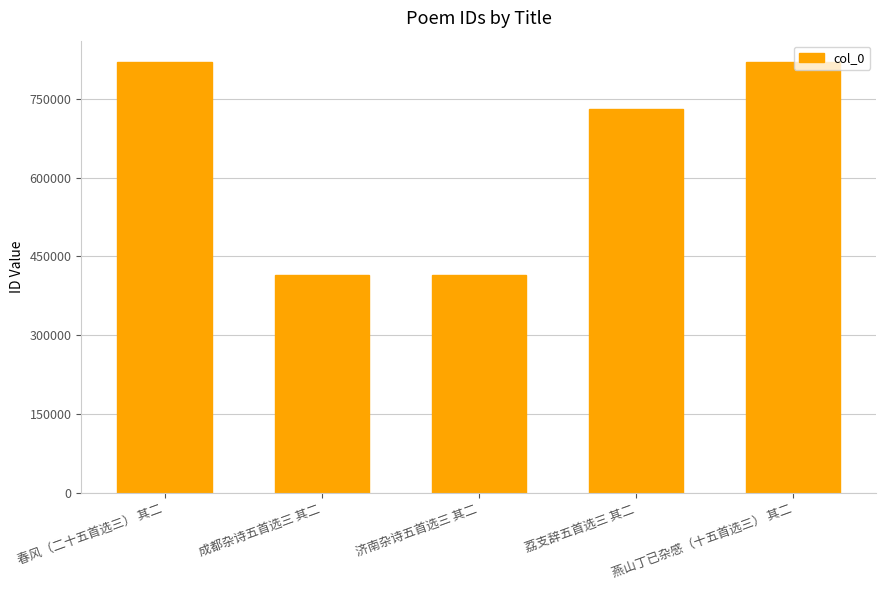

The chart shows a value of 730806 at 荔支辞五首选三 其二. True or false?

True